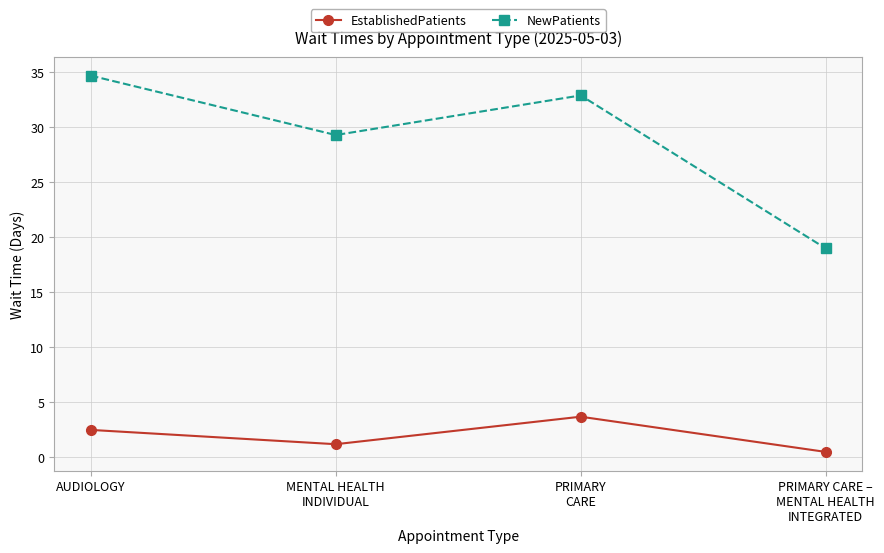

At how many categories does at least one series exceed 34?

1